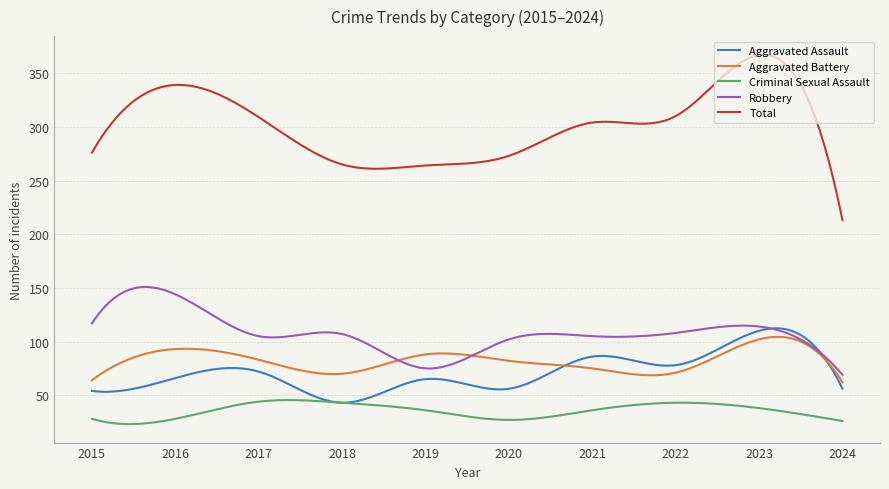

What is the maximum value shown in the chart?

367.3